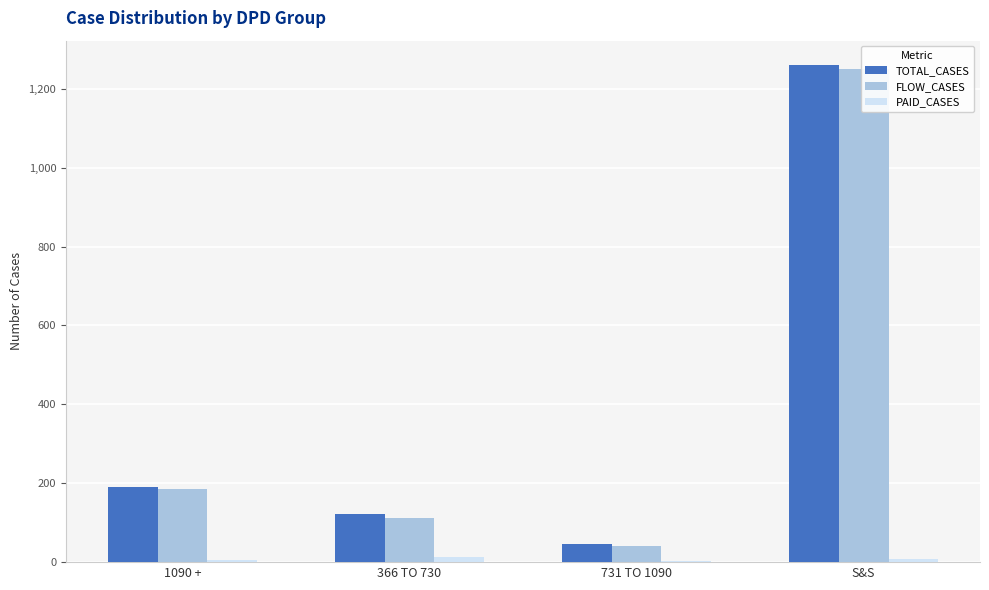

How many bars are there in total?

12